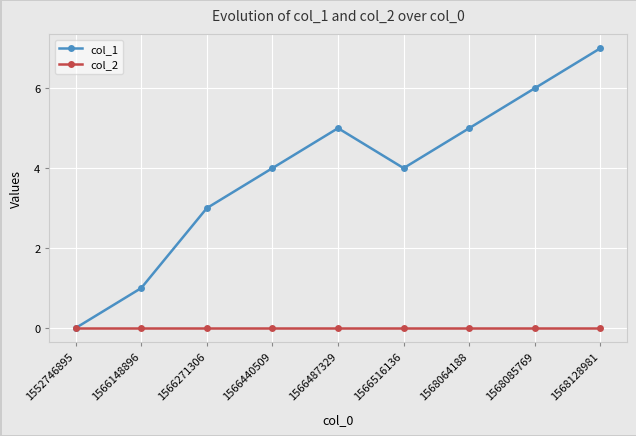

Reading right to left, list all the values displayed in this chart.

col_1: 1568128981=7	1568085769=6	1568064188=5	1566516136=4	1566487329=5	1566440509=4	1566271306=3	1566148896=1	1552746895=0
col_2: 1568128981=0	1568085769=0	1568064188=0	1566516136=0	1566487329=0	1566440509=0	1566271306=0	1566148896=0	1552746895=0